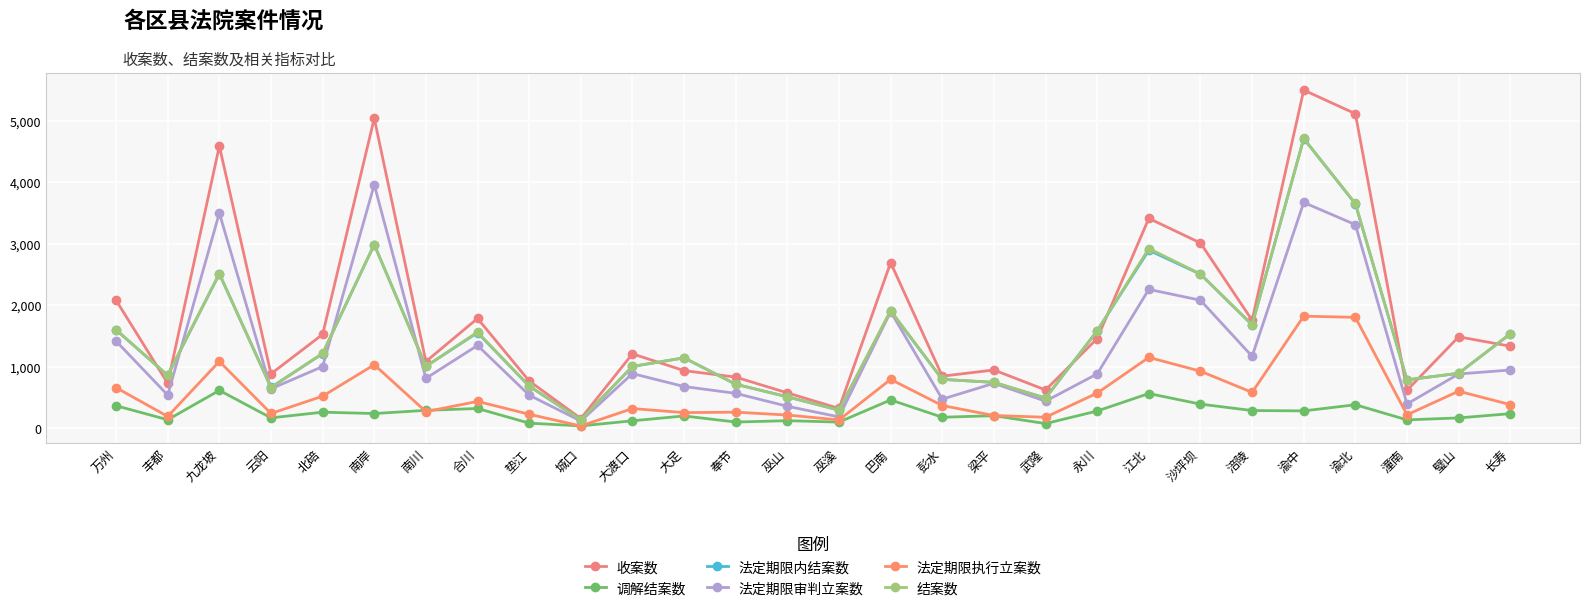

Reading right to left, transcribe all the data shown in this chart.

收案数: 1336	1489	620	5113	5497	1758	3013	3413	1460	625	950	849	2694	325	578	834	939	1212	160	771	1787	1087	5039	1528	887	4588	733	2082
调解结案数: 240	171	139	385	285	291	395	567	283	79	207	182	463	103	126	104	203	124	41	86	324	294	242	264	172	618	141	369
法定期限内结案数: 1536	896	789	3648	4709	1683	2506	2895	1587	493	748	797	1905	297	514	718	1147	1007	140	687	1556	1009	2987	1216	666	2512	862	1602
法定期限审判立案数: 949	885	398	3311	3671	1172	2083	2259	886	443	733	476	1897	187	360	570	681	891	120	541	1348	814	3960	1005	644	3499	542	1419
法定期限执行立案数: 387	605	222	1805	1824	586	930	1154	574	182	210	372	797	138	218	264	257	323	40	230	439	273	1035	524	243	1089	195	663
结案数: 1536	896	789	3655	4711	1683	2509	2923	1584	493	749	798	1915	297	514	718	1147	1008	140	688	1565	1008	2988	1219	665	2516	863	1602